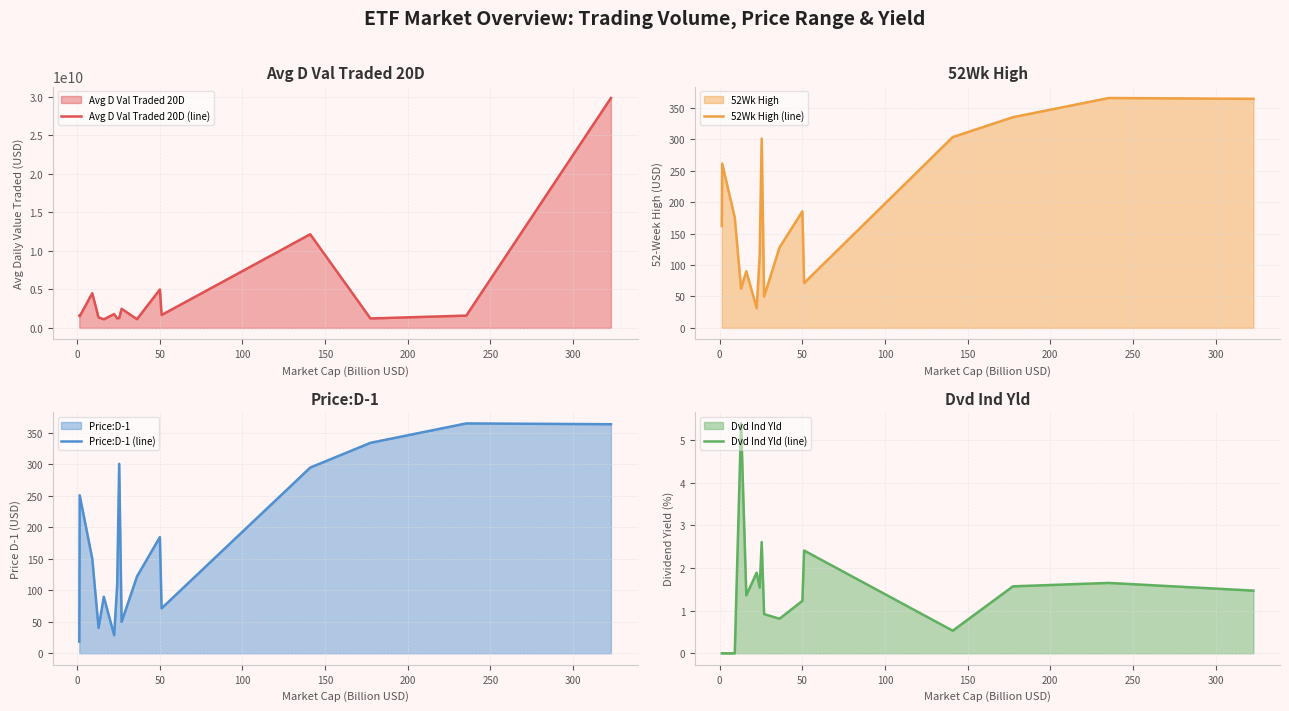

How many interior local valleys does the Price:D-1 (line) series have?

4